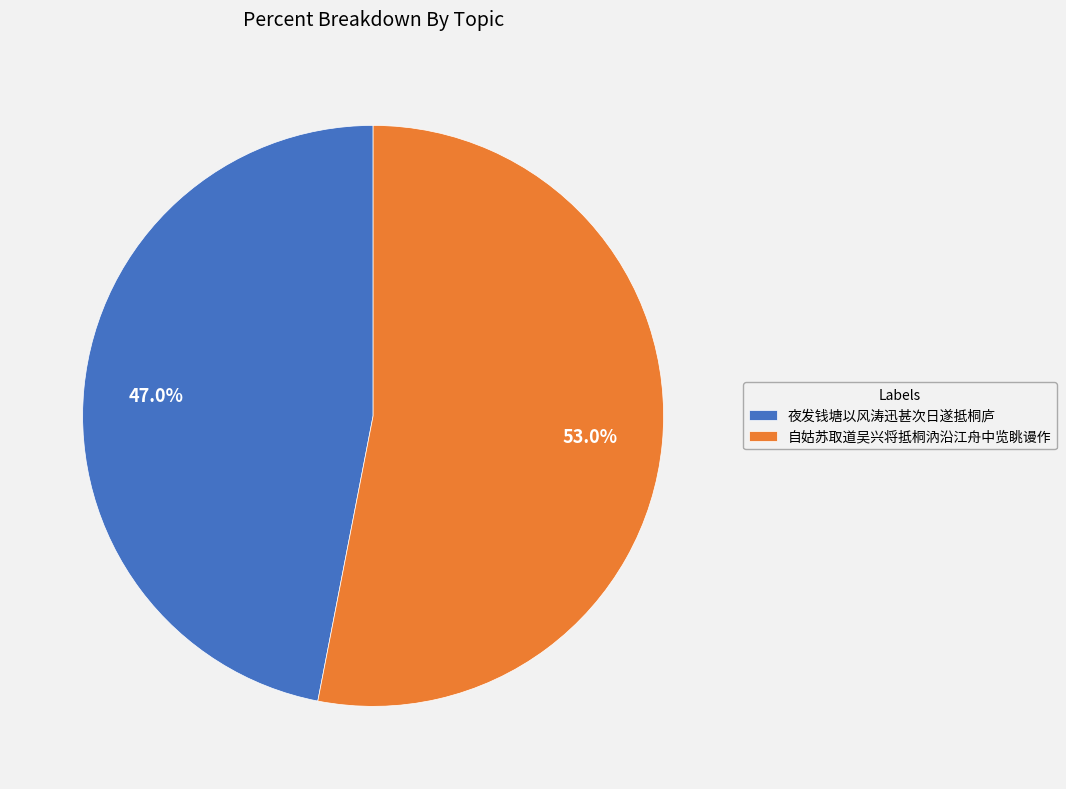

Which slice represents more than half of the pie?

自姑苏取道吴兴将抵桐汭沿江舟中览眺谩作